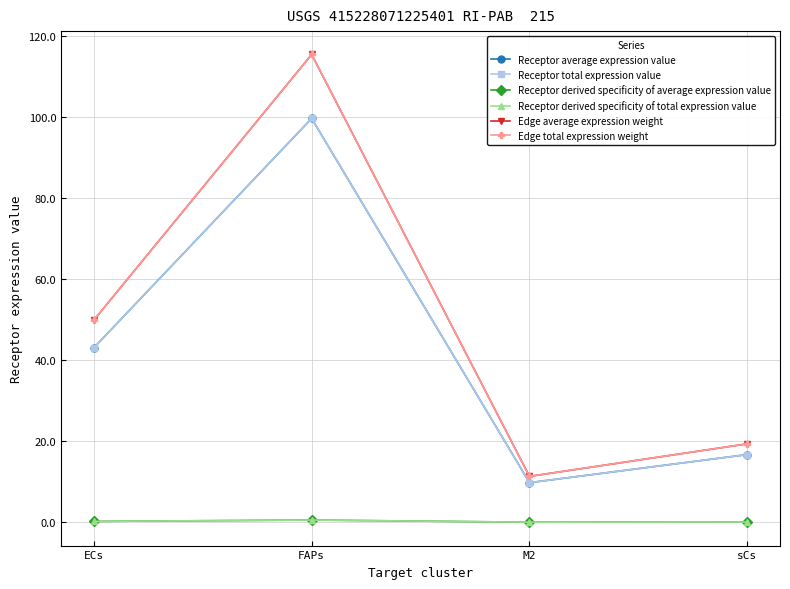

How many distinct data groups are displayed?

6